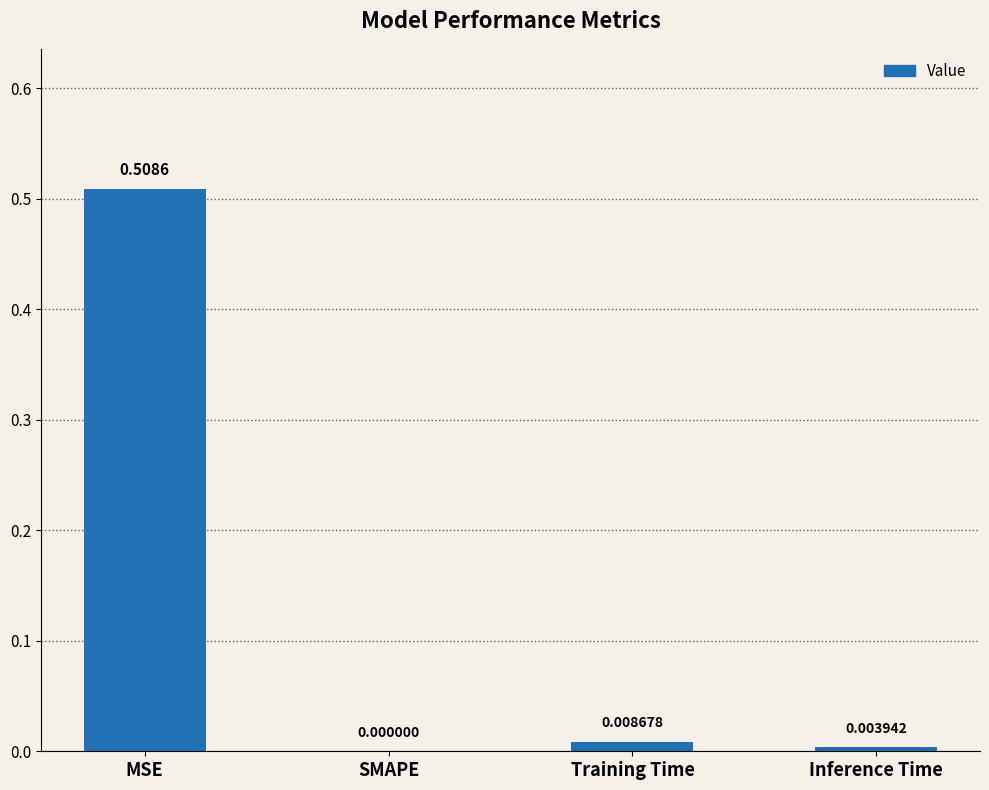

Which category has the highest value across all series?

MSE